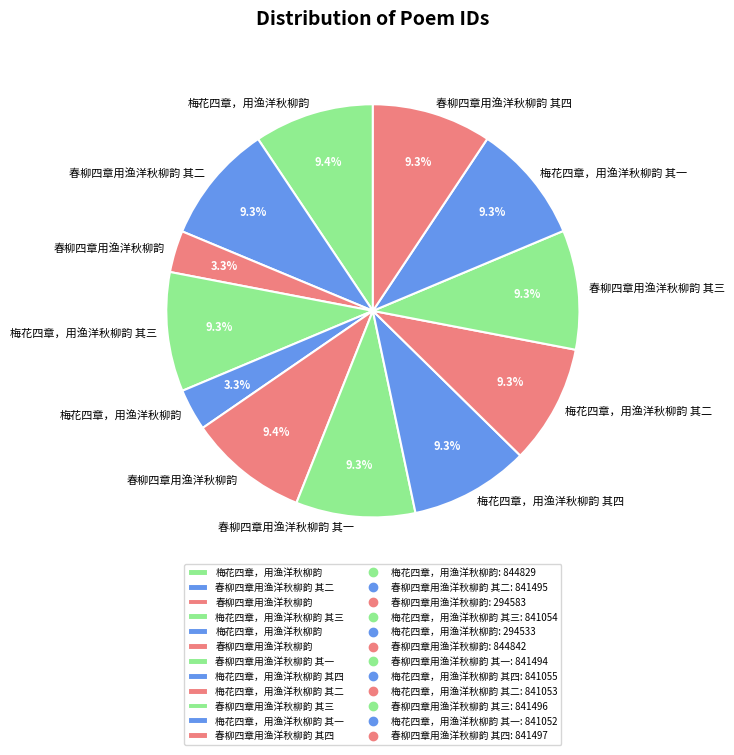

How many slices are in this pie chart?

12